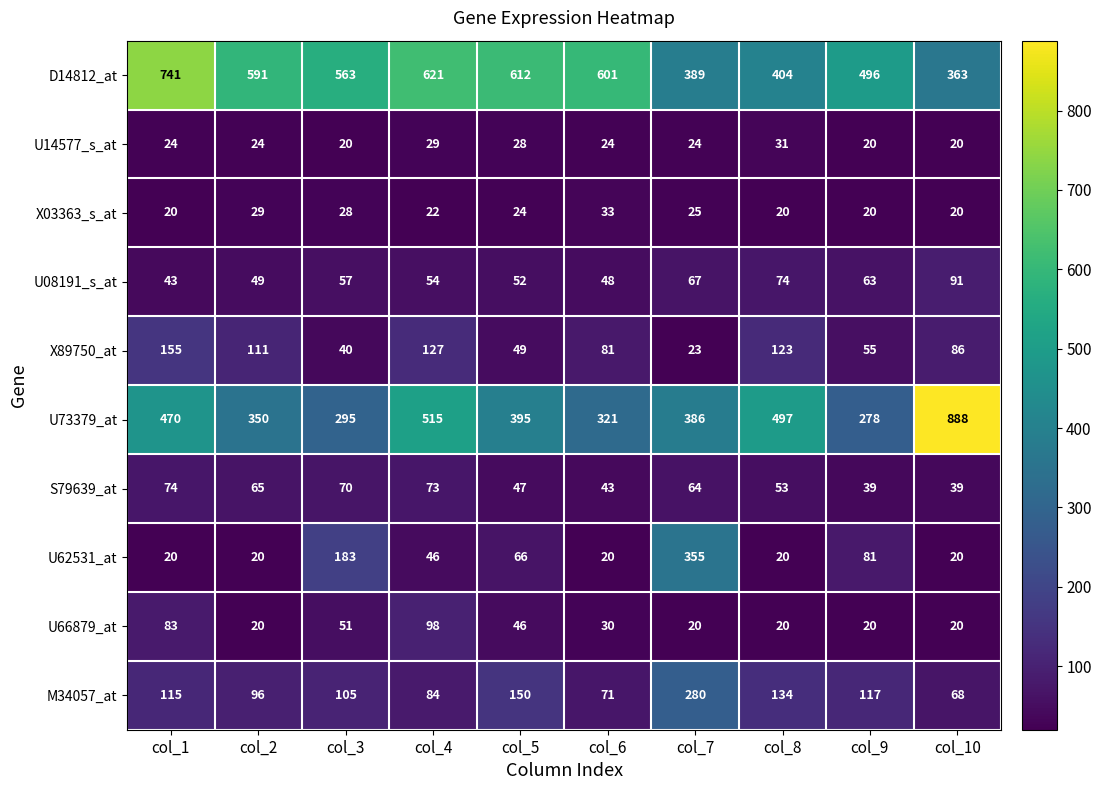

At how many categories does at least one series exceed 378?

10